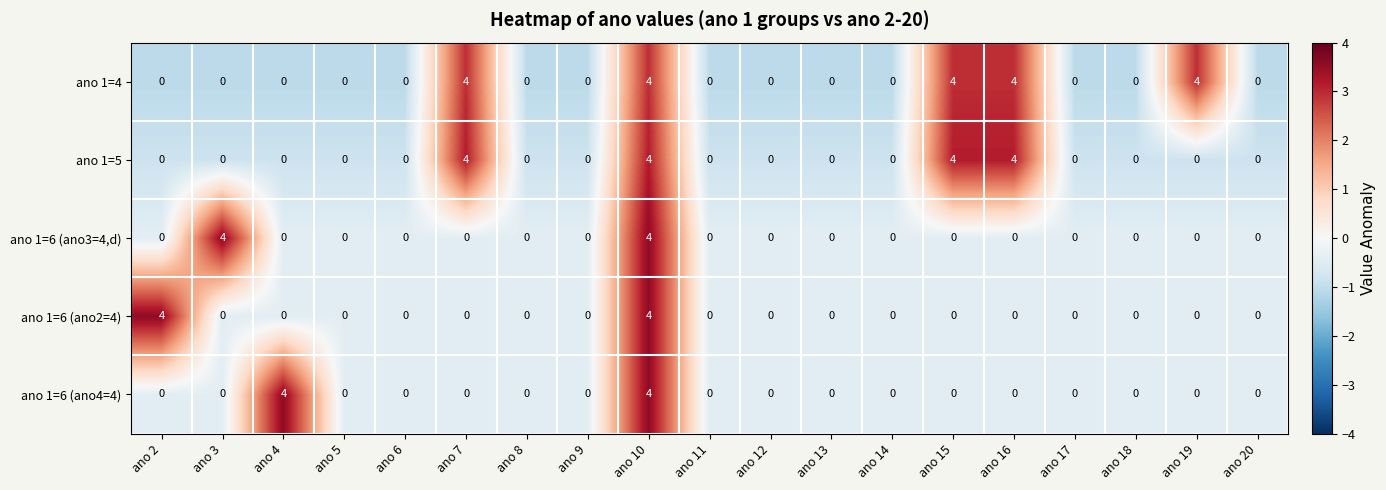

How many series are shown in this chart?

5